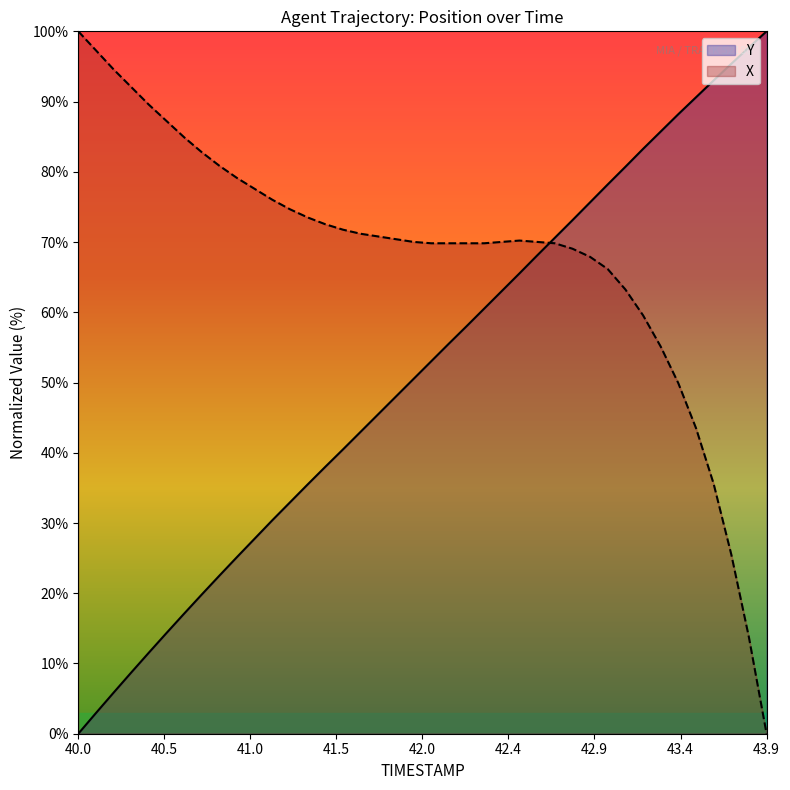

After their last crossing, which series has the higher values: X or TIMESTAMP?

TIMESTAMP